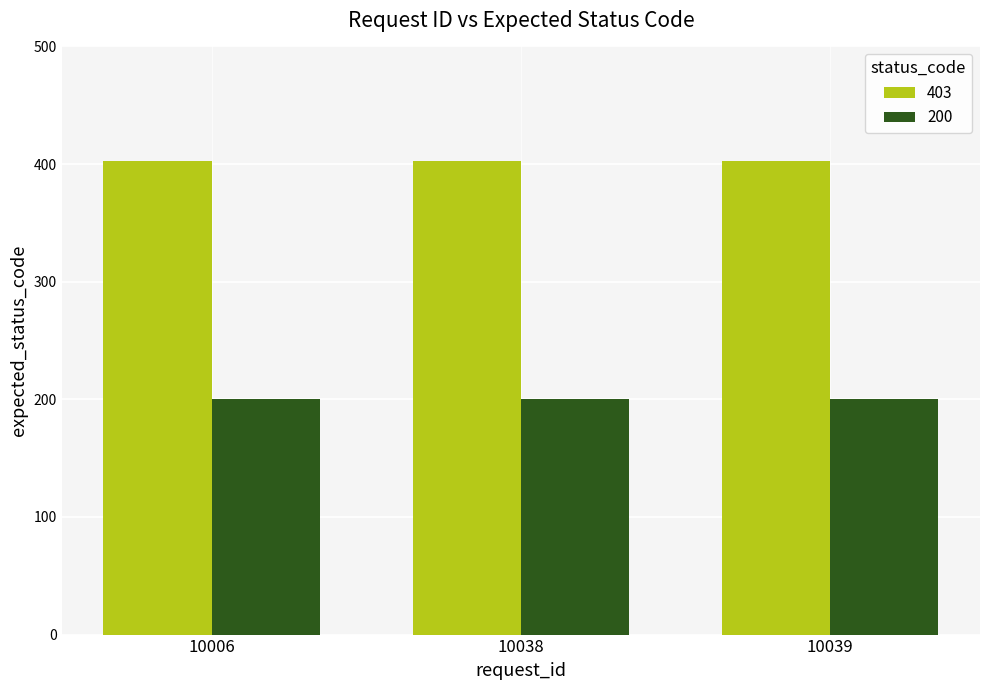

What are all the series names shown in the legend?

403, 200